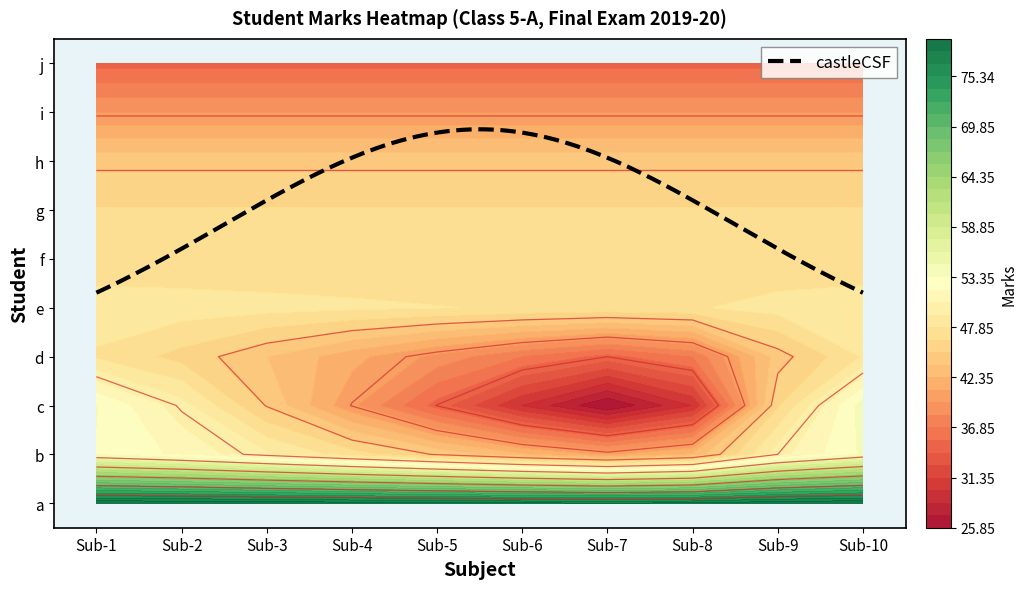

Is it true that d equals 46 at Sub-10?

False